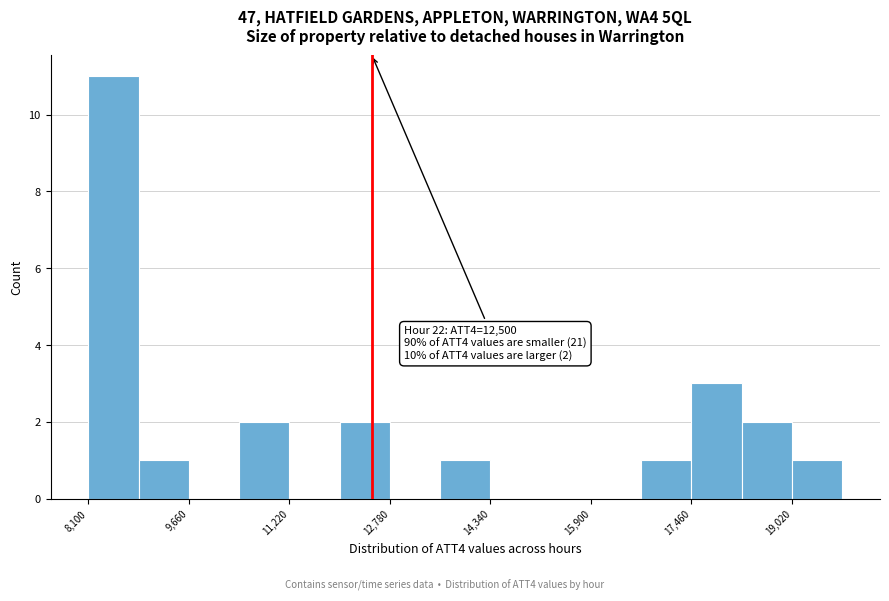

Read against the x-axis, roughly where is the centre of the tallest bar?

8400